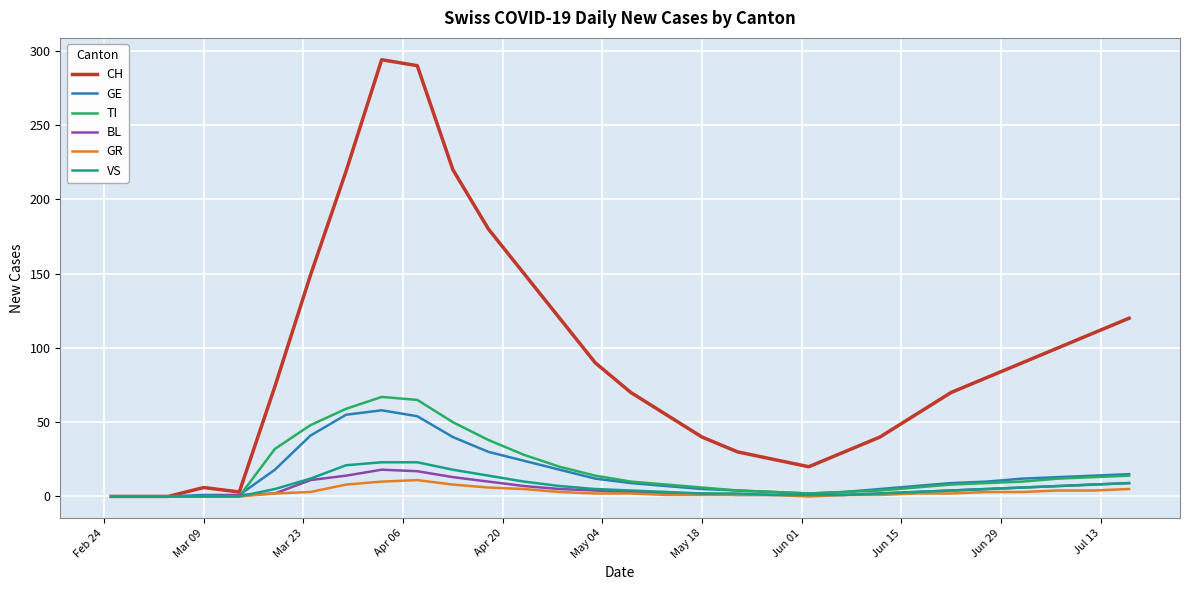

What is the maximum value shown in the chart?

294